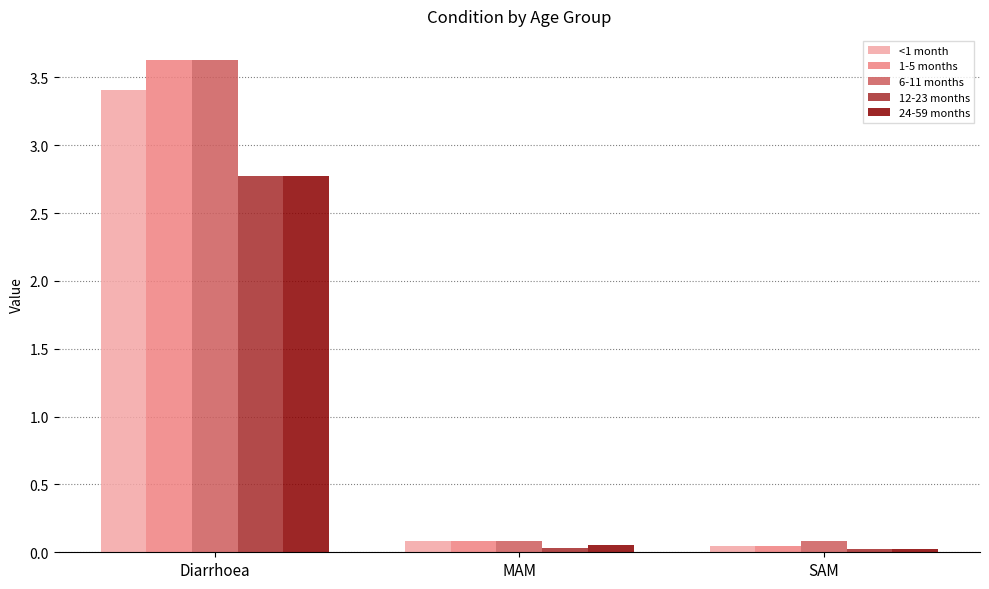

What is the label of the 2nd bar from the right?

MAM